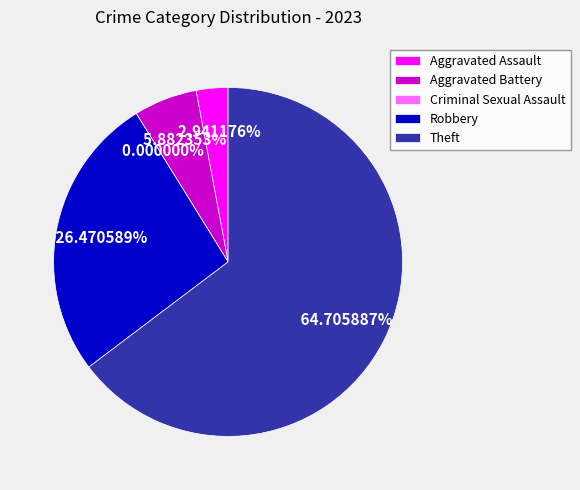

What percentage do Robbery and Aggravated Assault together represent?

29.4%